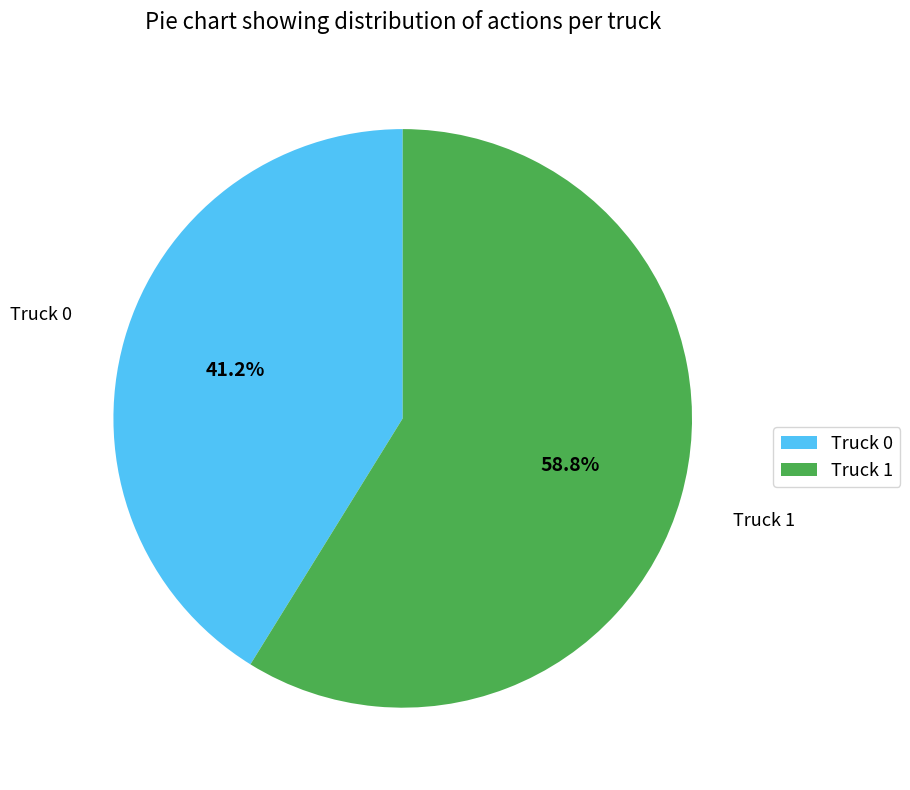

Is the sum of Truck 0 and Truck 1 greater than half?

Yes